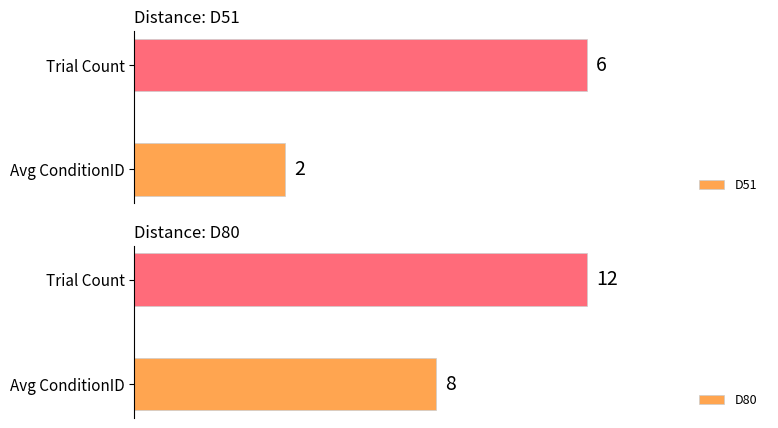

Which series has the largest total across all categories?

D80